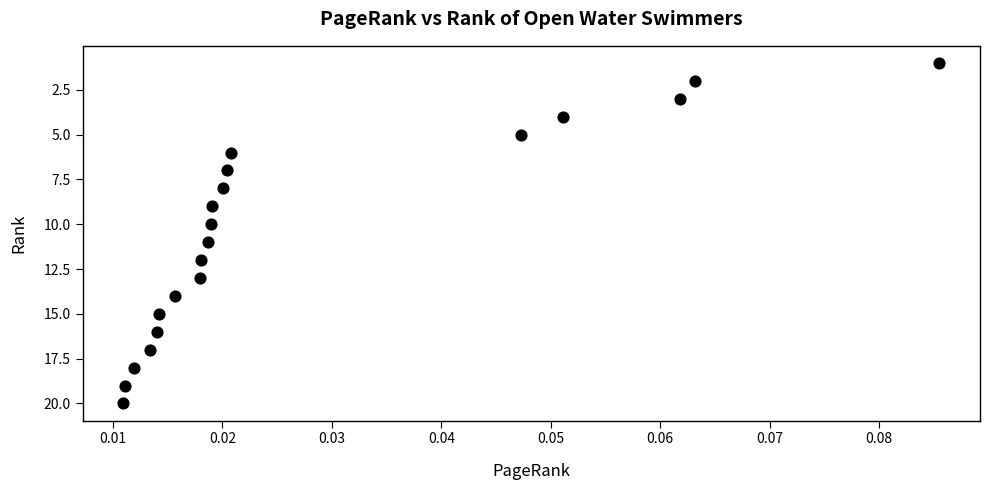

What is the range of Y values (max minus min)?

19